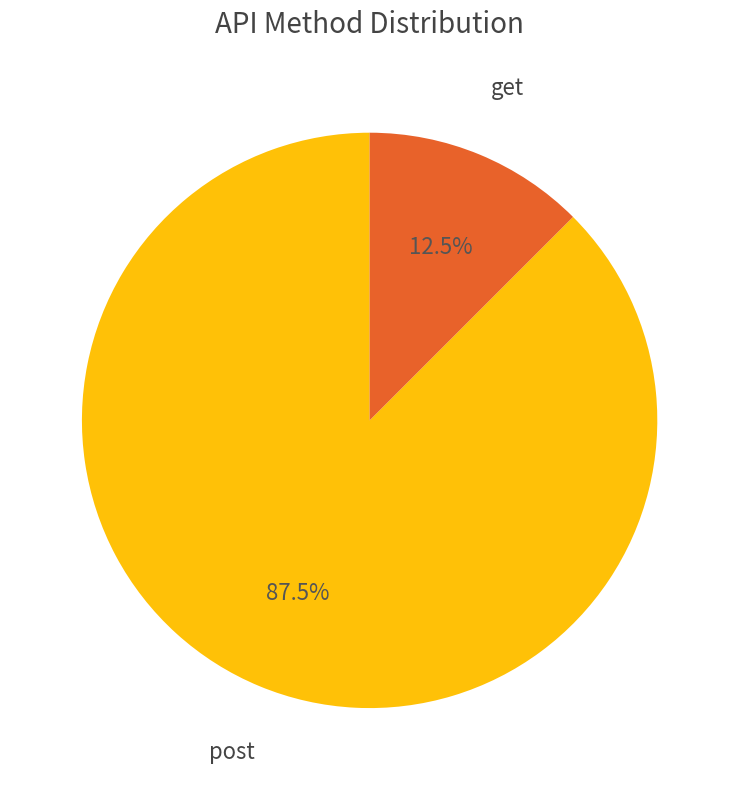

Rank the categories by value from highest to lowest.

post, get